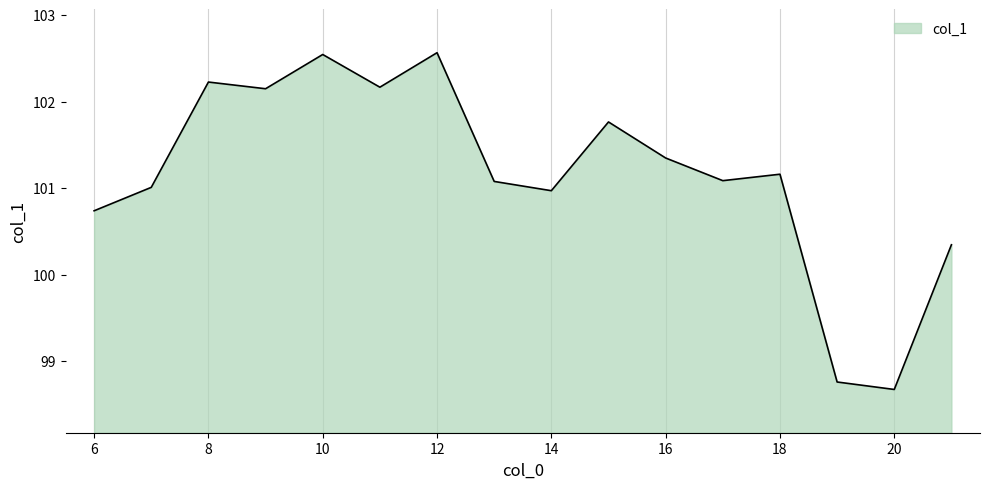

How many distinct data groups are displayed?

1